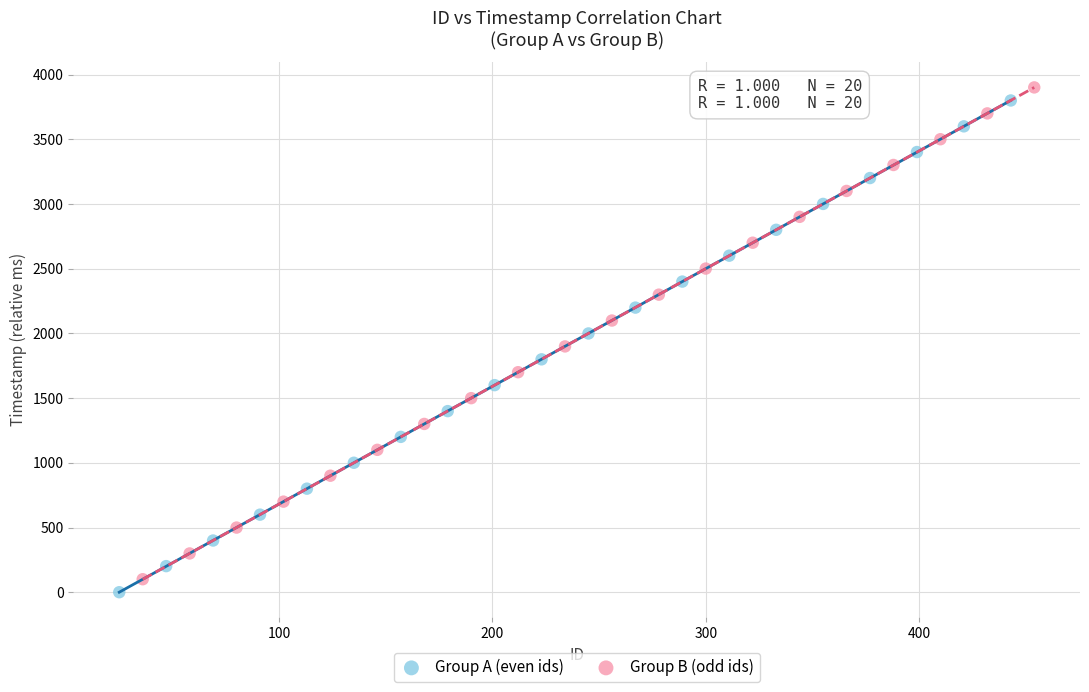

Which series has the largest Y range (max minus min)?

Group B (odd ids)